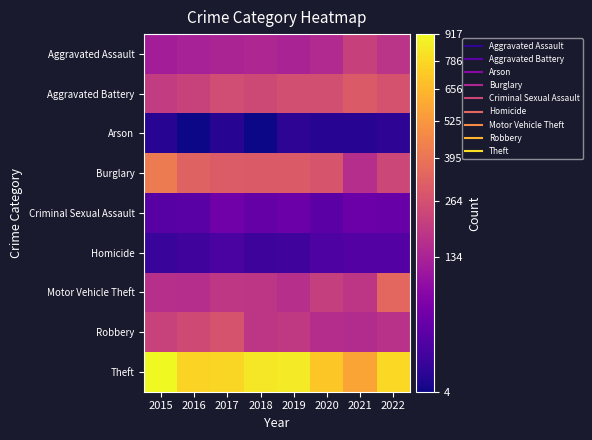

At which category is the sum across all series the highest?

2015